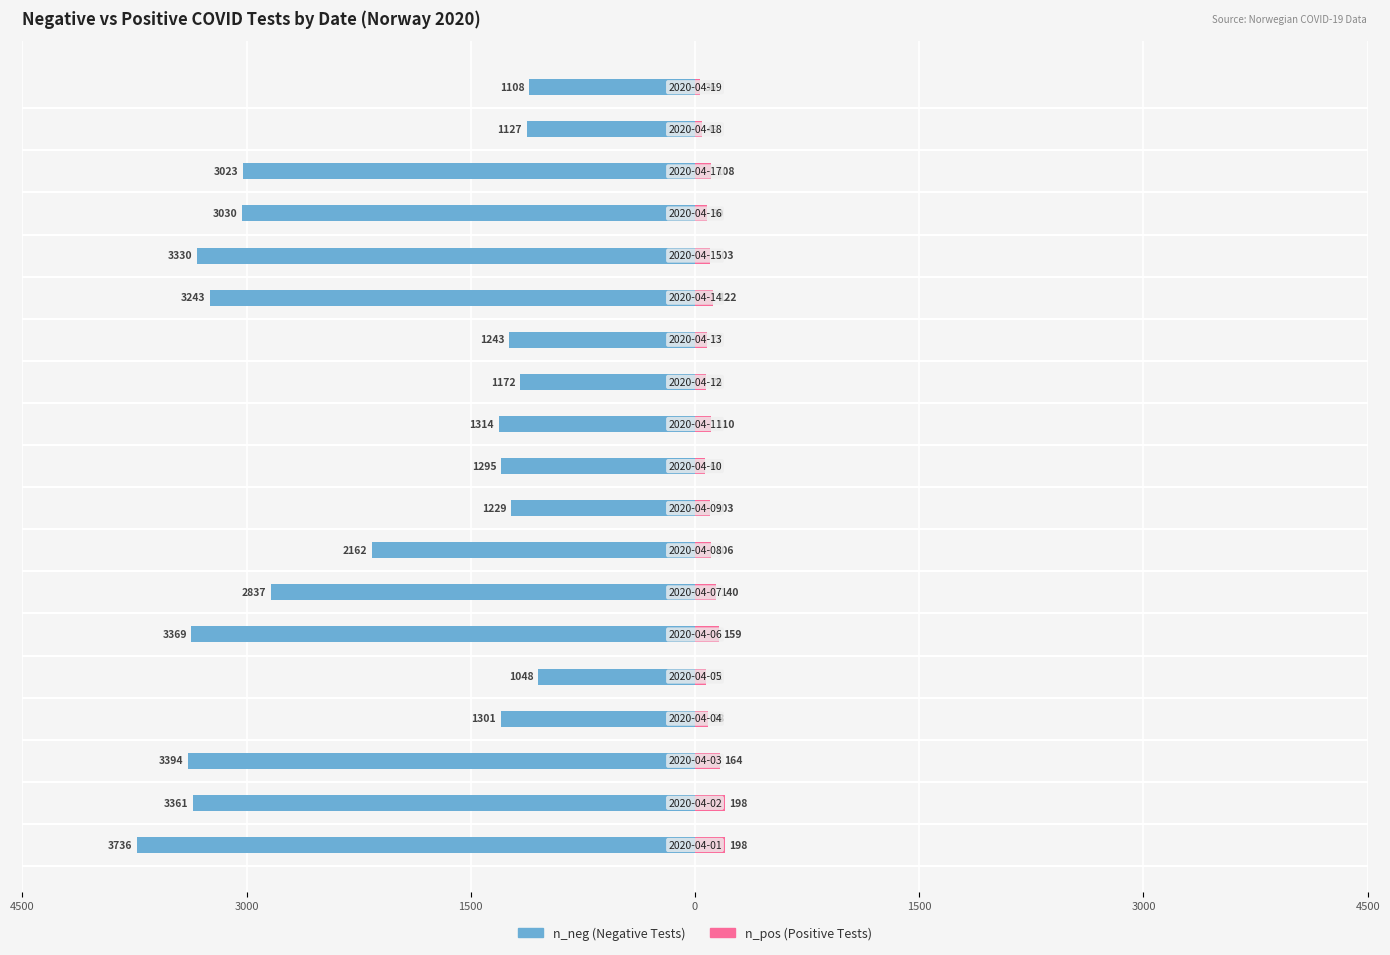

Reading left to right, extract all data points from this chart.

n_neg: -3736	-3361	-3394	-1301	-1048	-3369	-2837	-2162	-1229	-1295	-1314	-1172	-1243	-3243	-3330	-3030	-3023	-1127	-1108
n_pos: 198	198	164	88	72	159	140	106	103	68	110	76	77	122	103	80	108	49	36